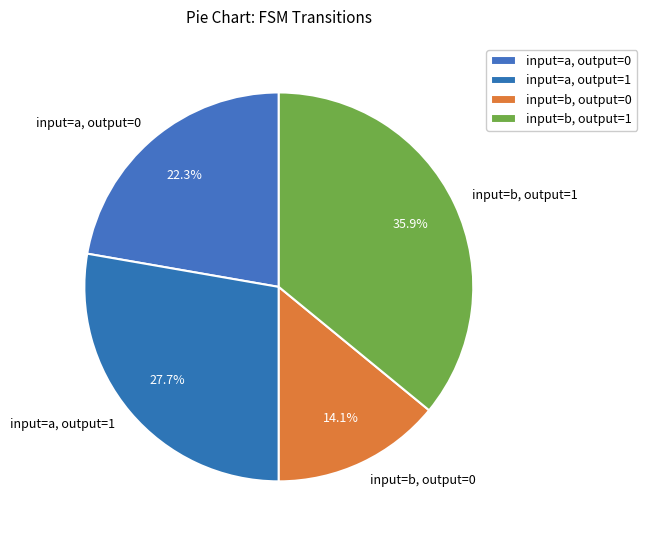

Between input=b, output=0 and input=a, output=0, which is larger?

input=a, output=0